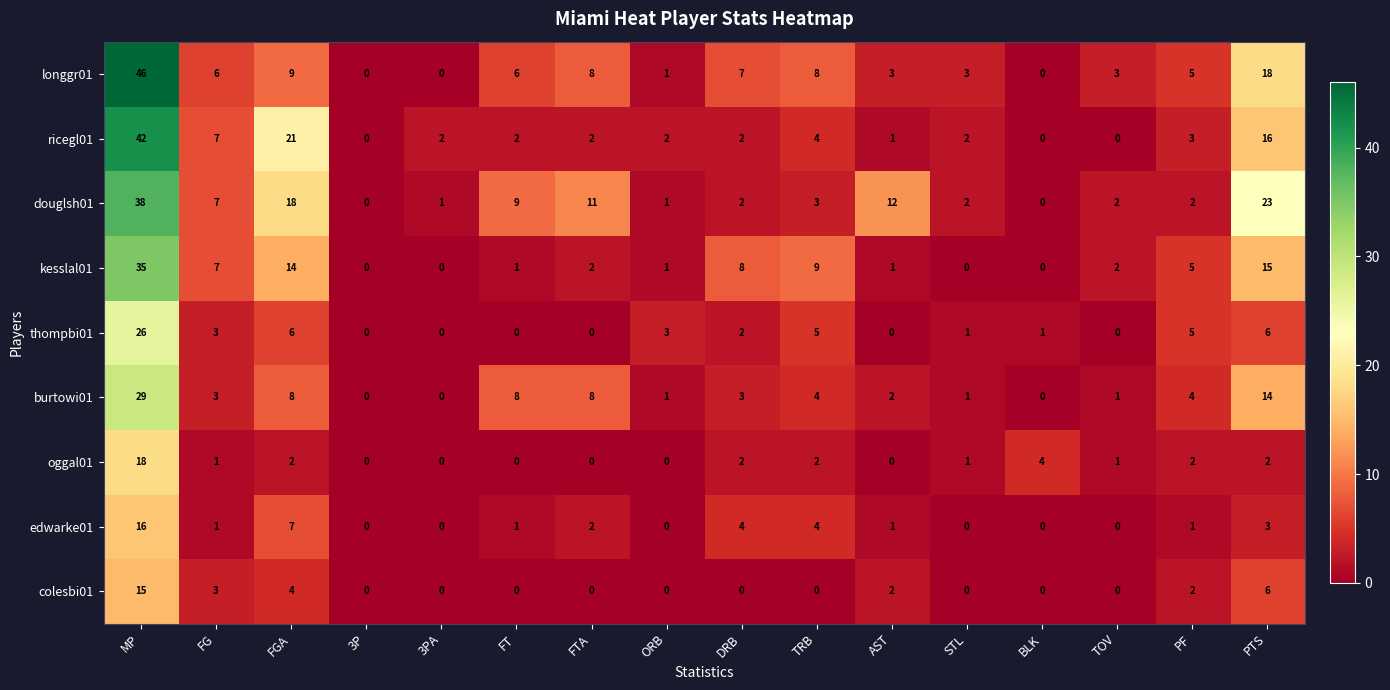

At which label does longgr01 first exceed 6?

MP